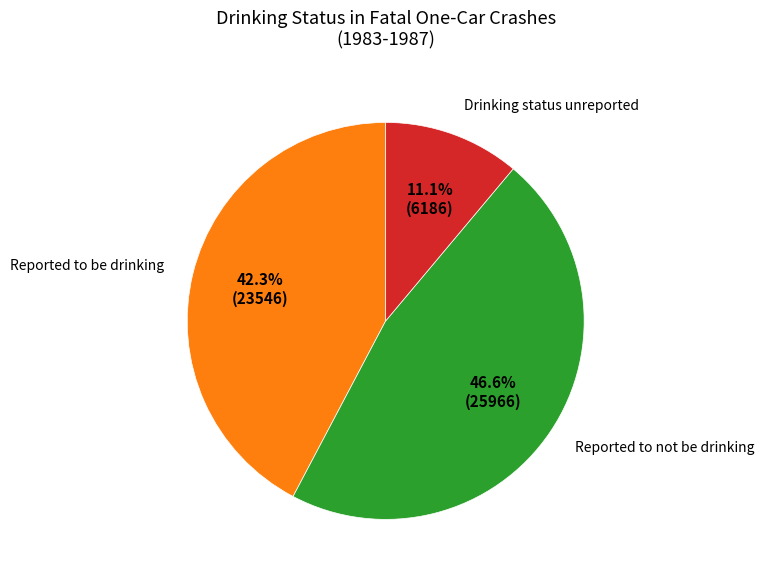

What is the total percentage of Reported to not be drinking and Reported to be drinking?

88.9%